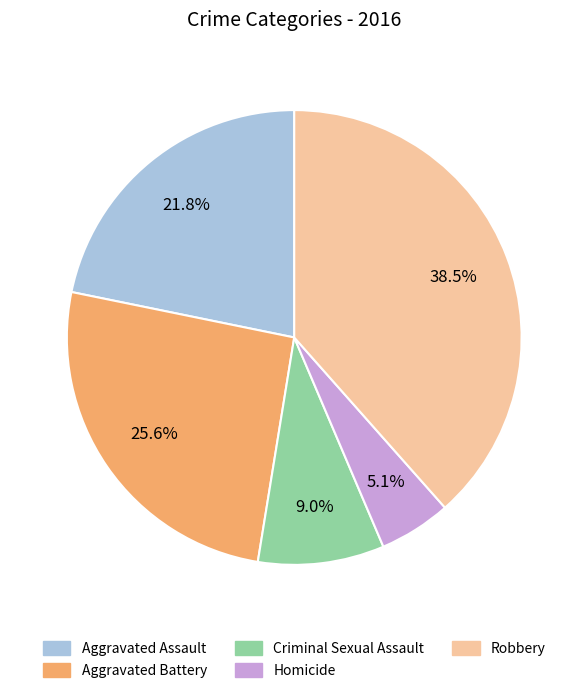

To the nearest percent, what percentage of the pie is Aggravated Battery?

26%